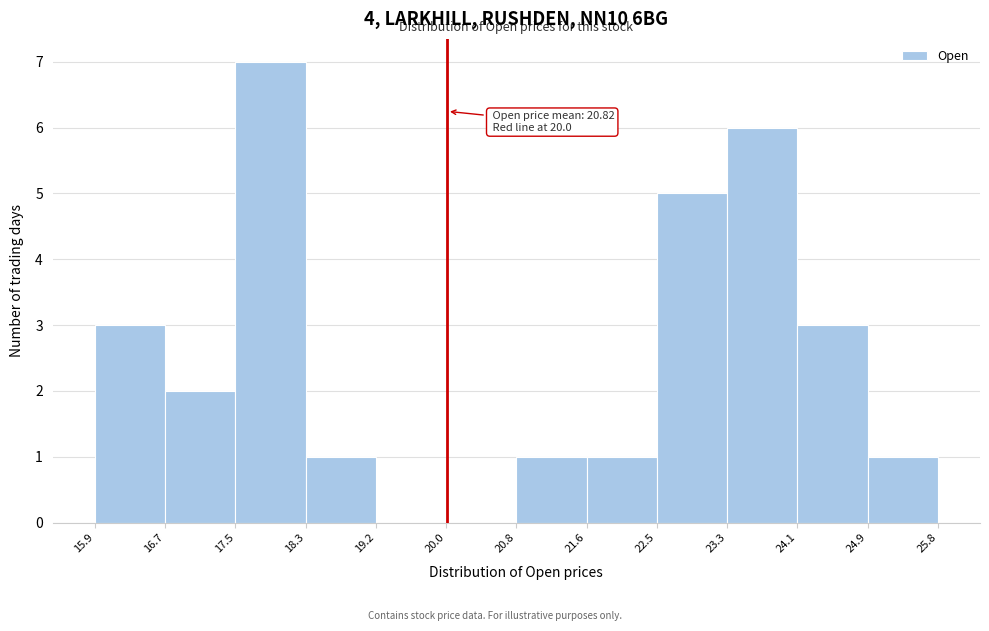

Which range on the x-axis has the tallest bar?

17.5 to 18.3